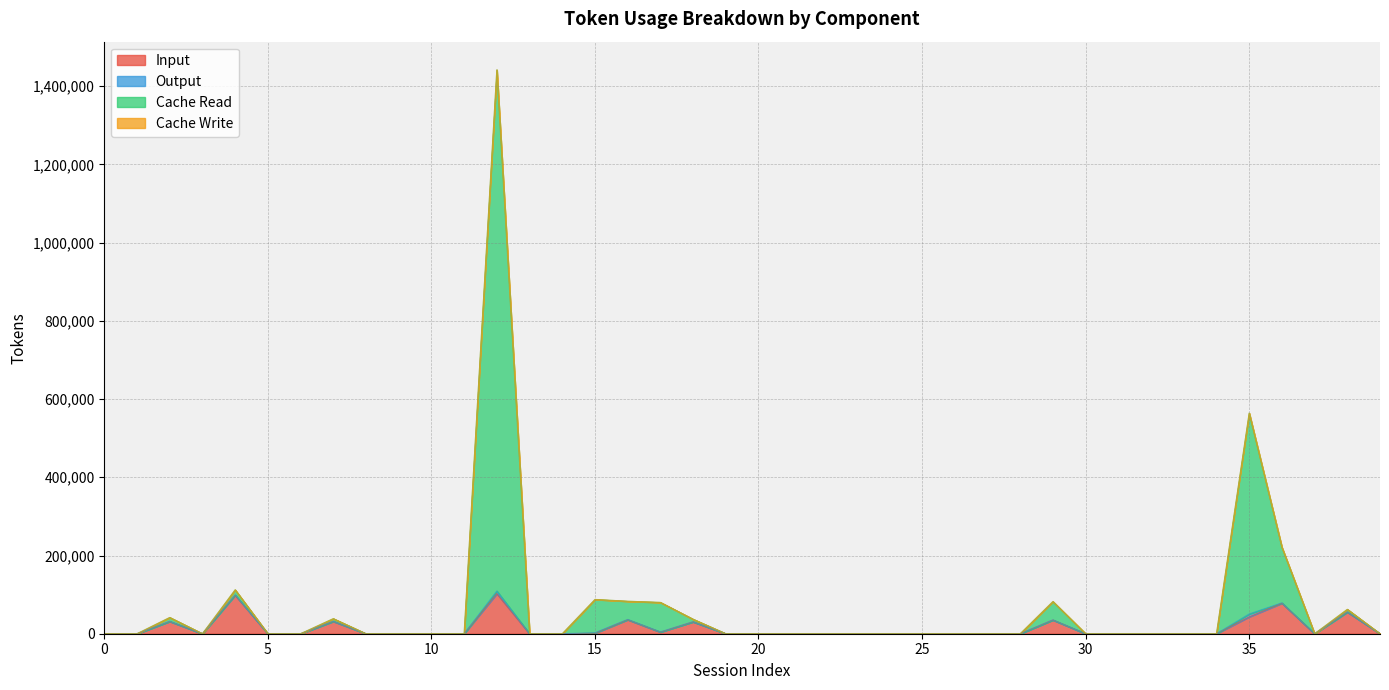

Which category has the highest value across all series?

12